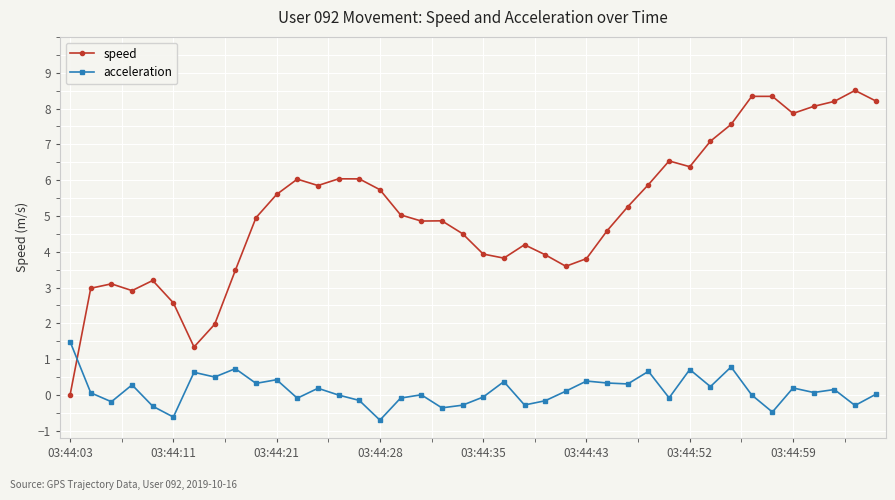

In acceleration, how many points are higher than both neighbors (excluding endpoints)?

13